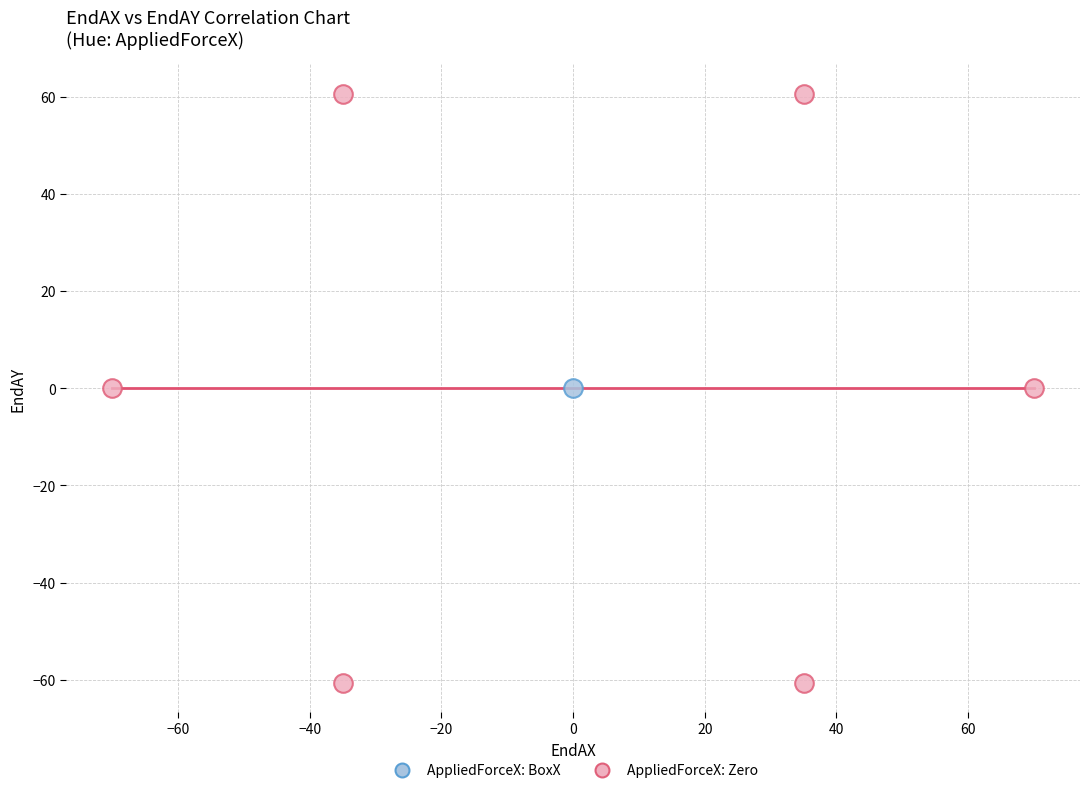

What are all the series names shown in the legend?

AppliedForceX: BoxX, AppliedForceX: Zero